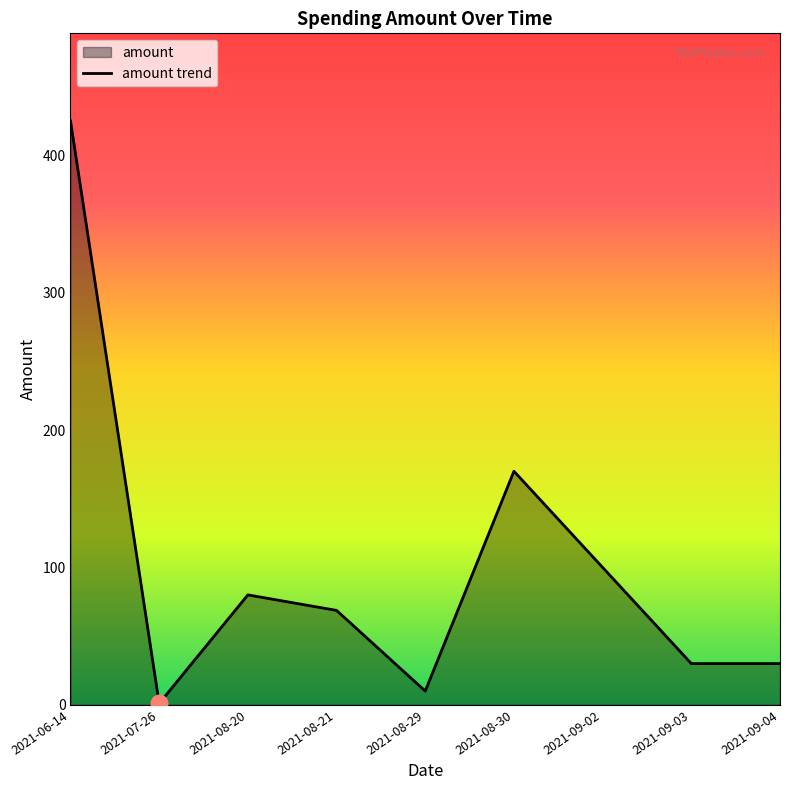

How many lines are shown in the chart?

1